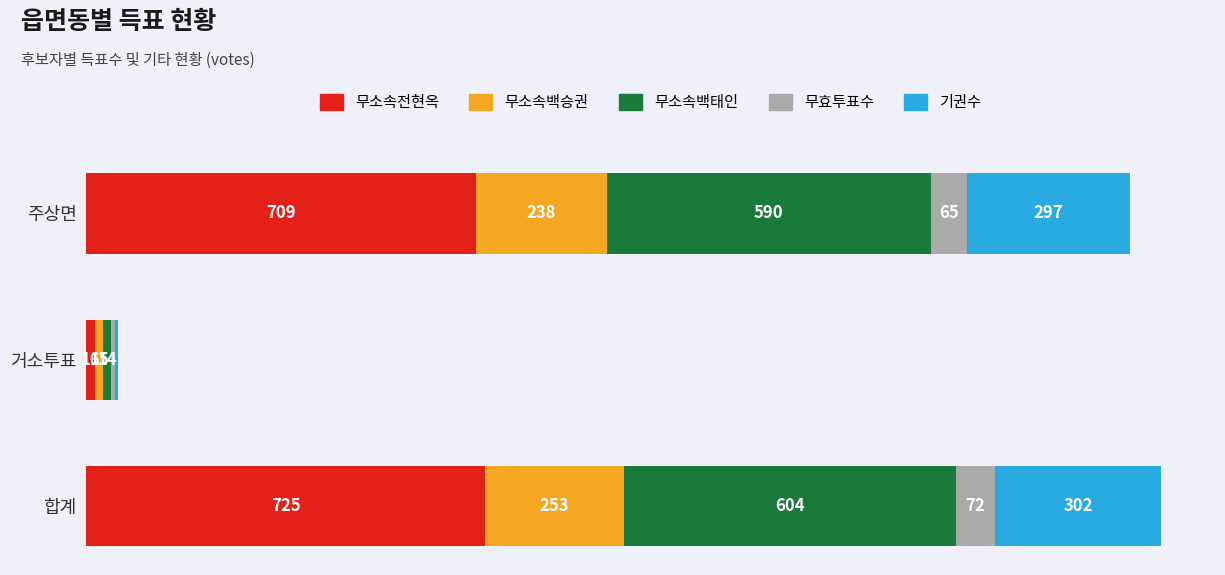

At which category is the sum across all series the highest?

합계